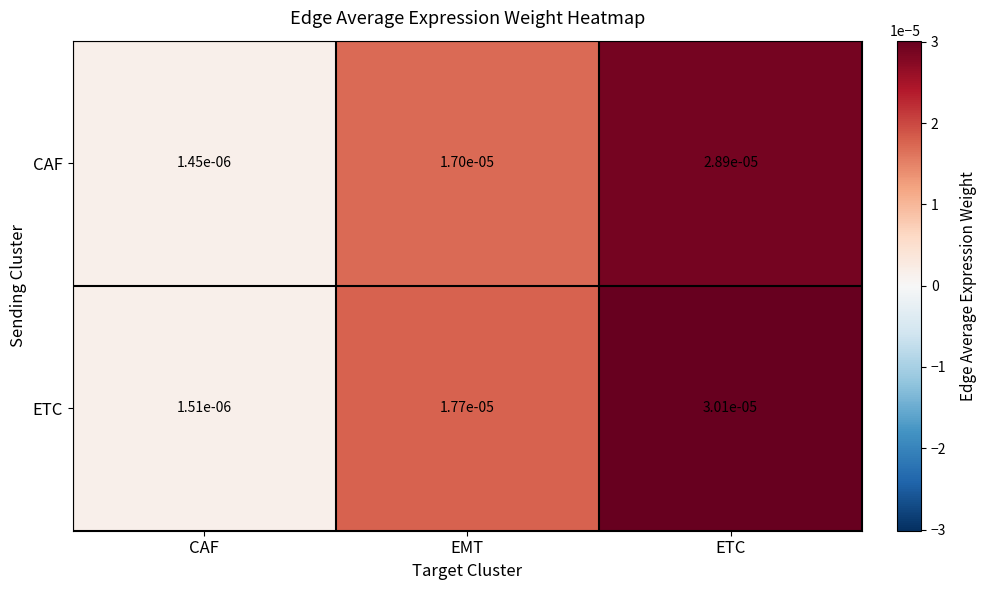

Between CAF and EMT, which series saw the biggest shift?

ETC